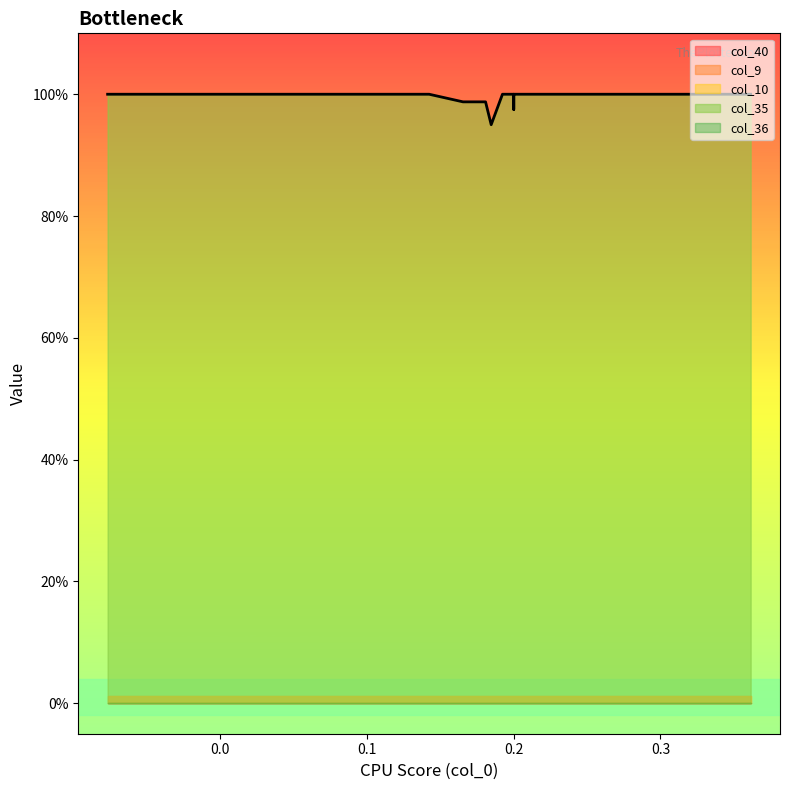

The col_36 series shows 0.0 at 8. True or false?

True